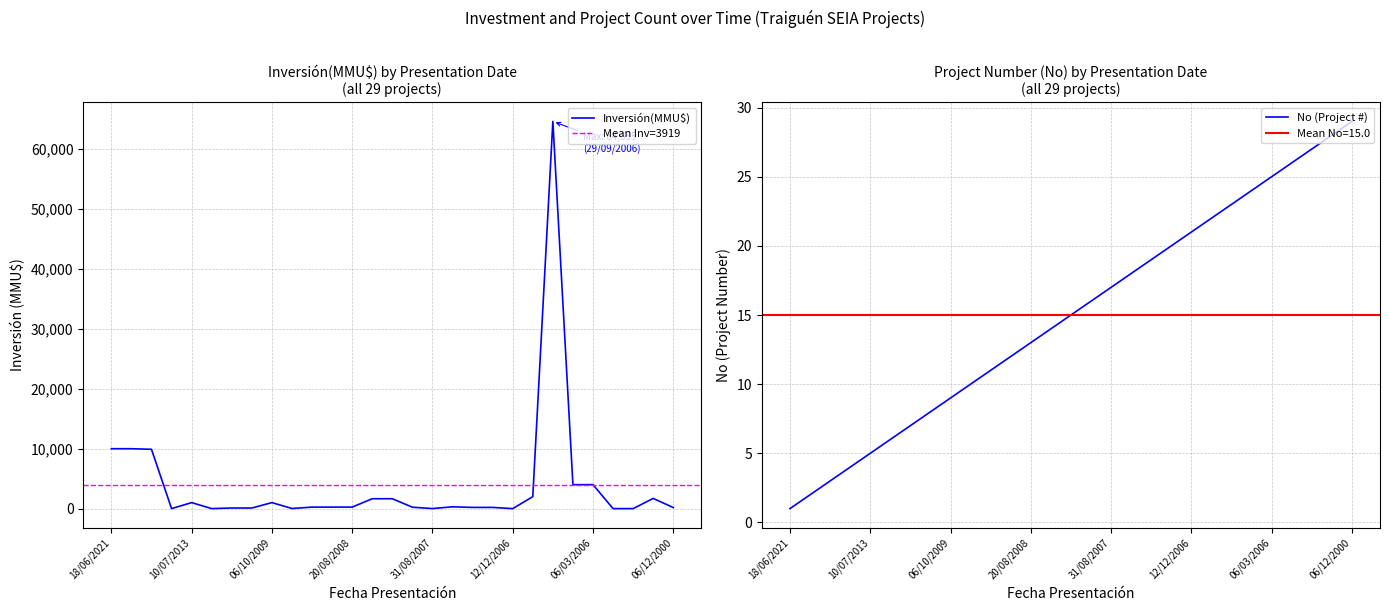

Is this an area chart (filled region under the line)?

No